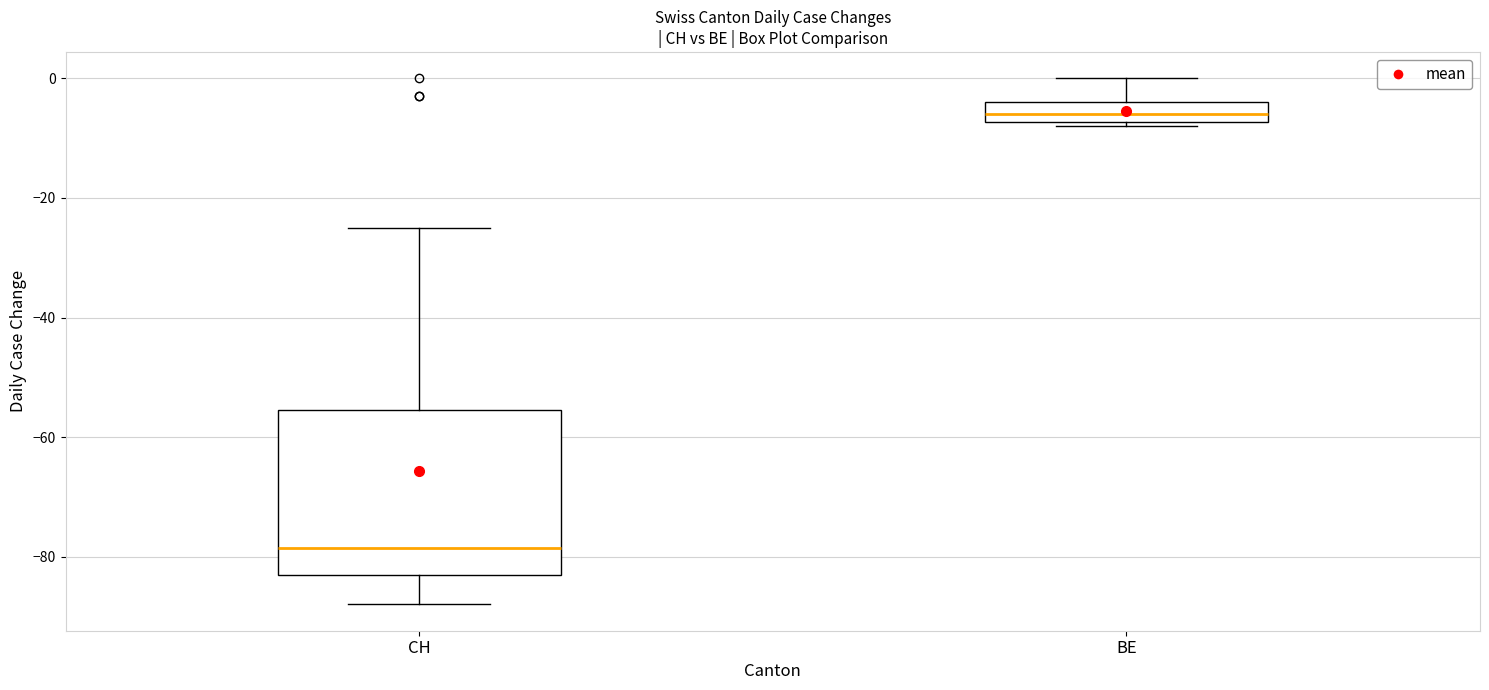

Which box's median line is the lowest?

CH